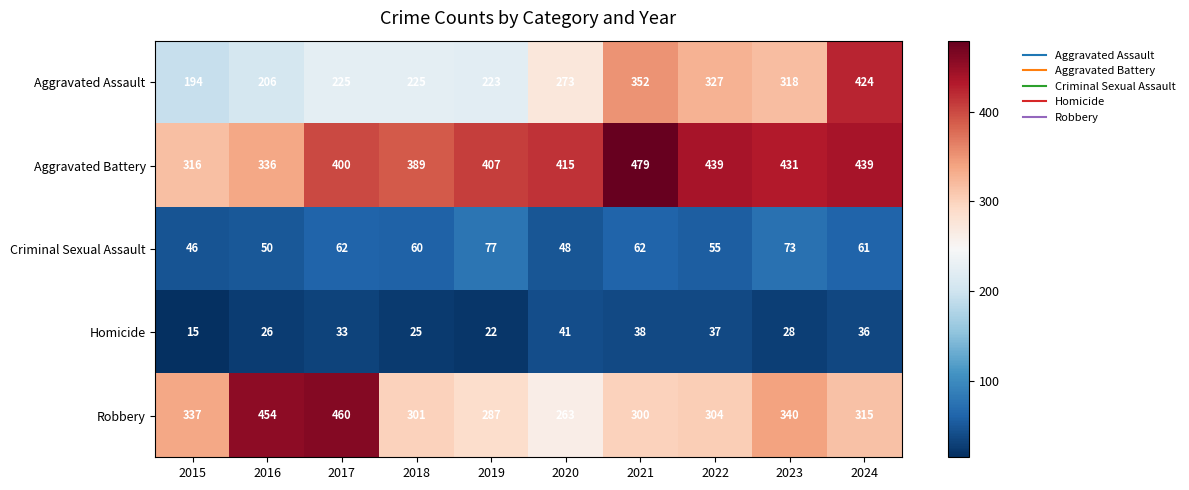

What is the sum of the Robbery values at 2019 and 2015?

624